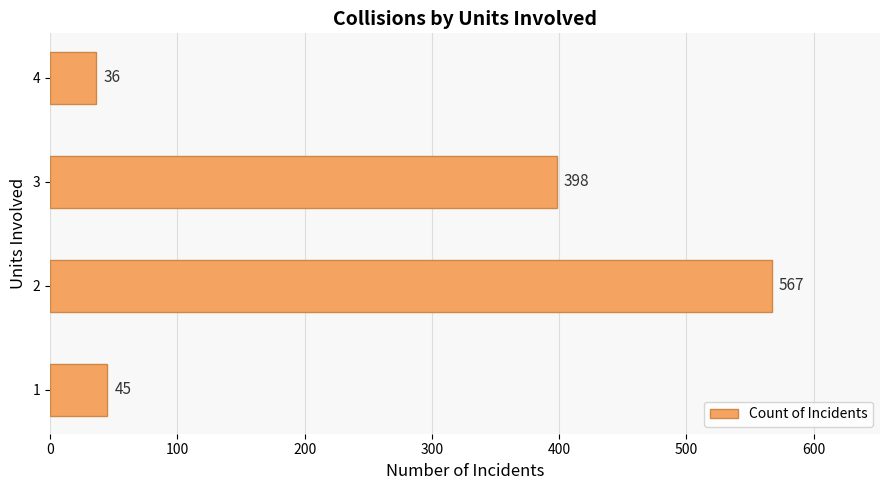

What is the sum of all values?

1046